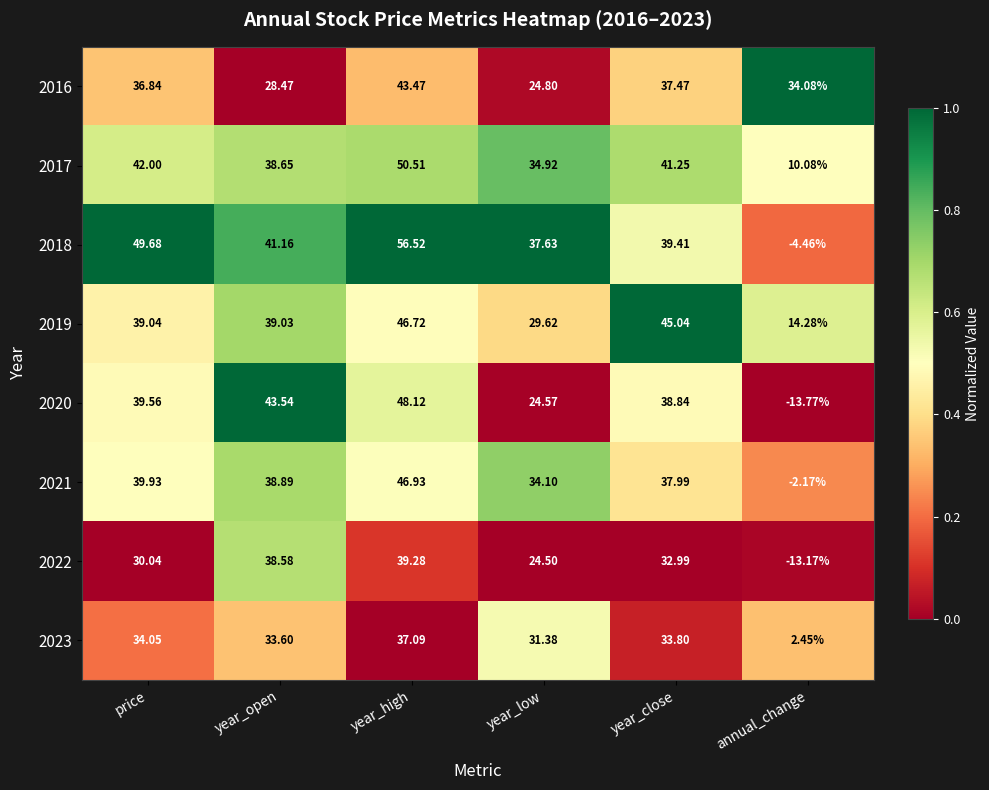

At which category does the chart reach its minimum across all series?

annual_change